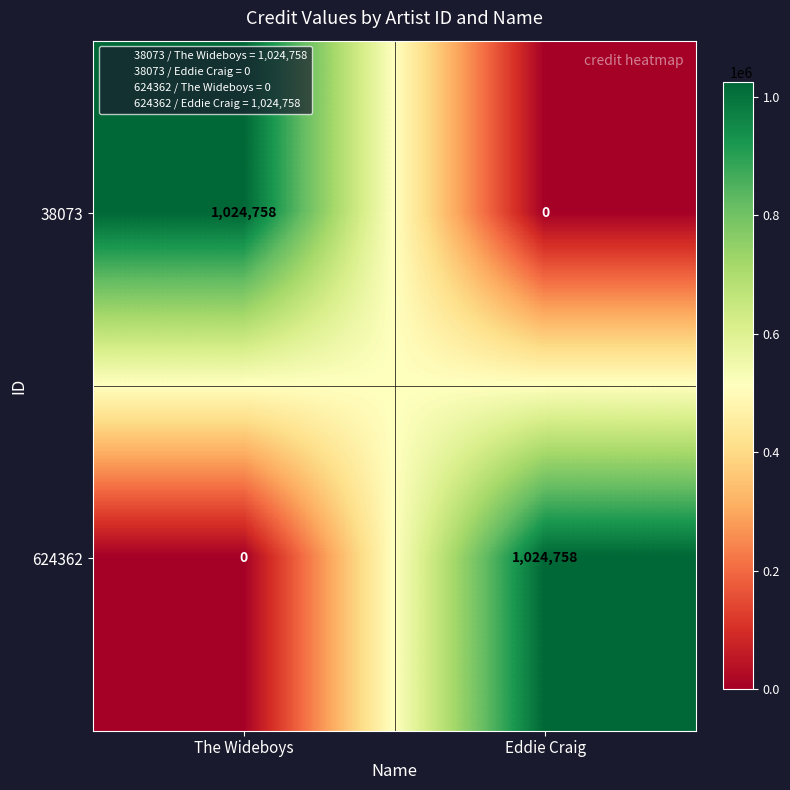

Which category has the lowest value in the 624362 series?

The Wideboys